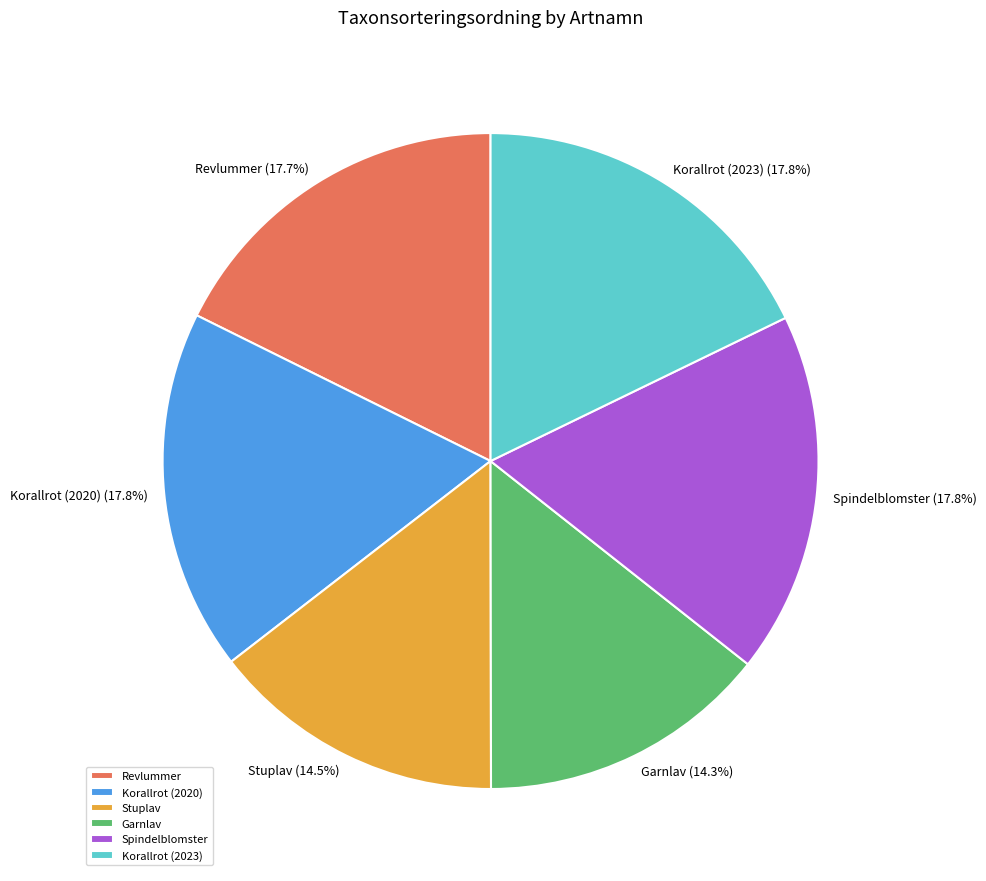

True or false: Korallrot (2023) accounts for 6% of the total.

False